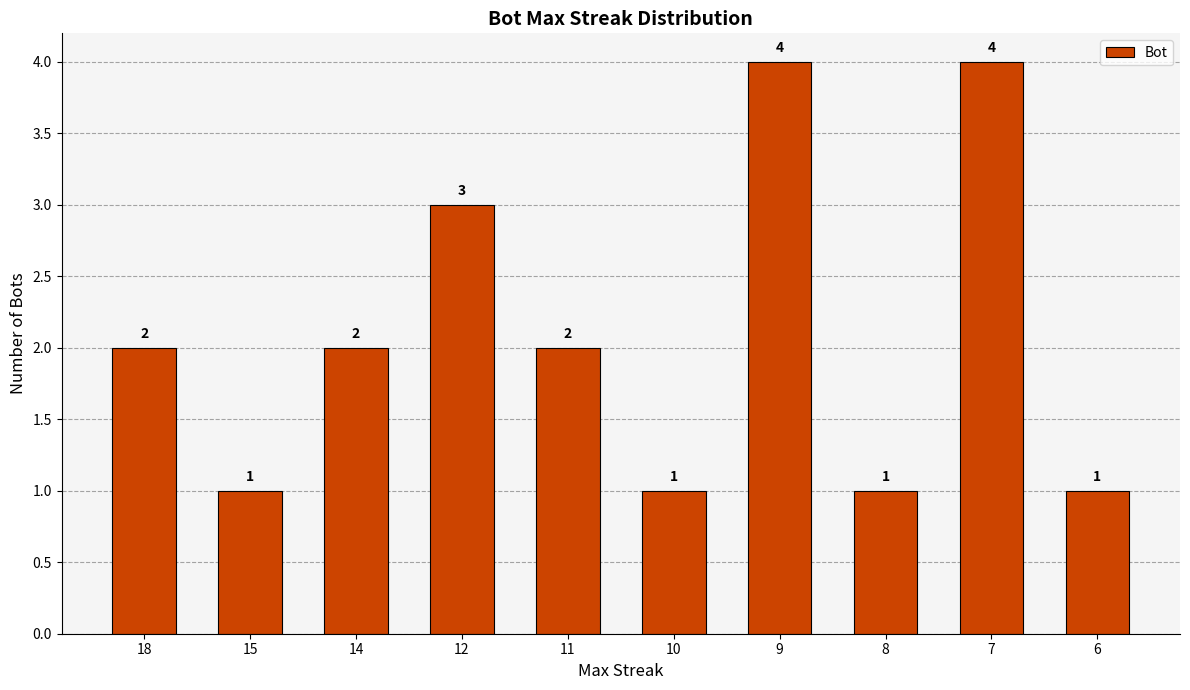

Reading left to right, what are all the values shown in this chart?

18=2	15=1	14=2	12=3	11=2	10=1	9=4	8=1	7=4	6=1